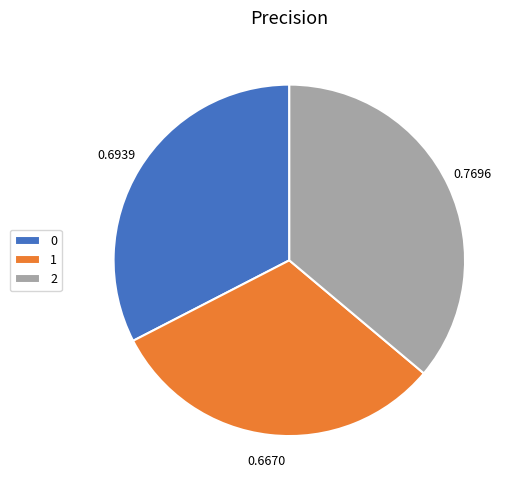

Is the sum of 2 and 0 greater than half?

Yes